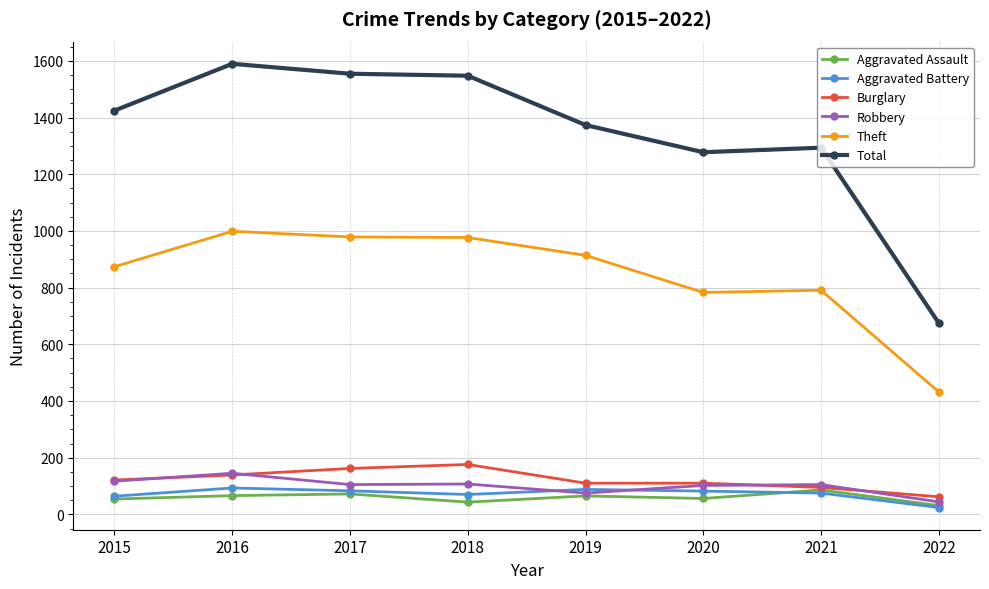

True or false: Aggravated Battery and Total cross at least once.

False